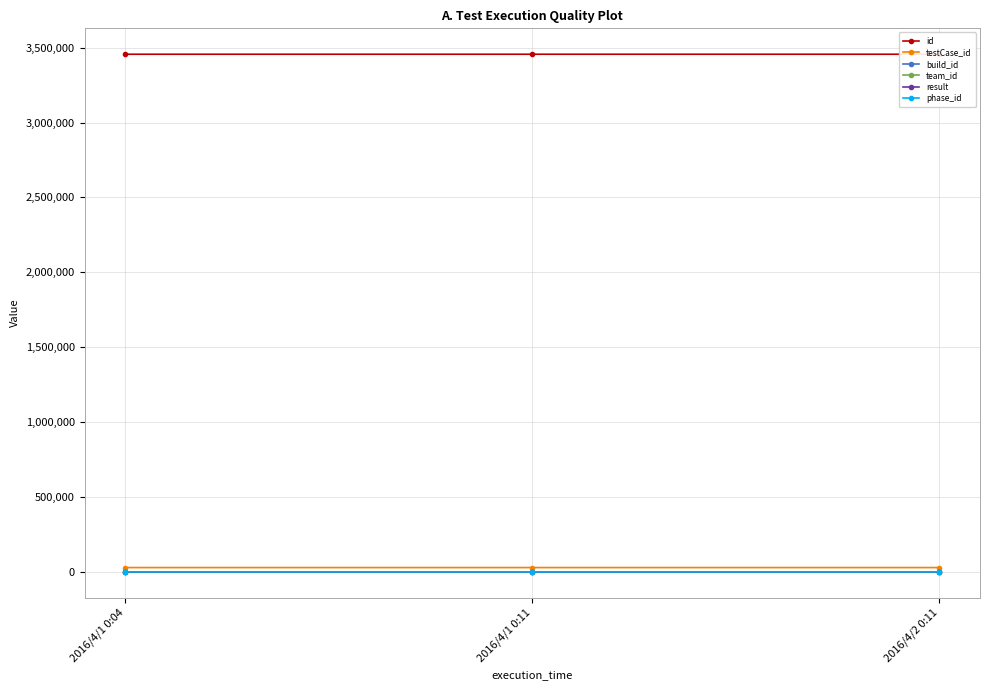

What is the minimum value shown in the chart?

1